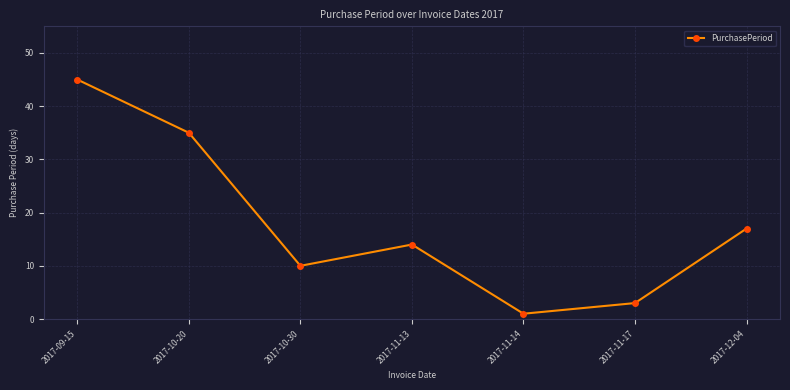

How many data points are less than 14?

3